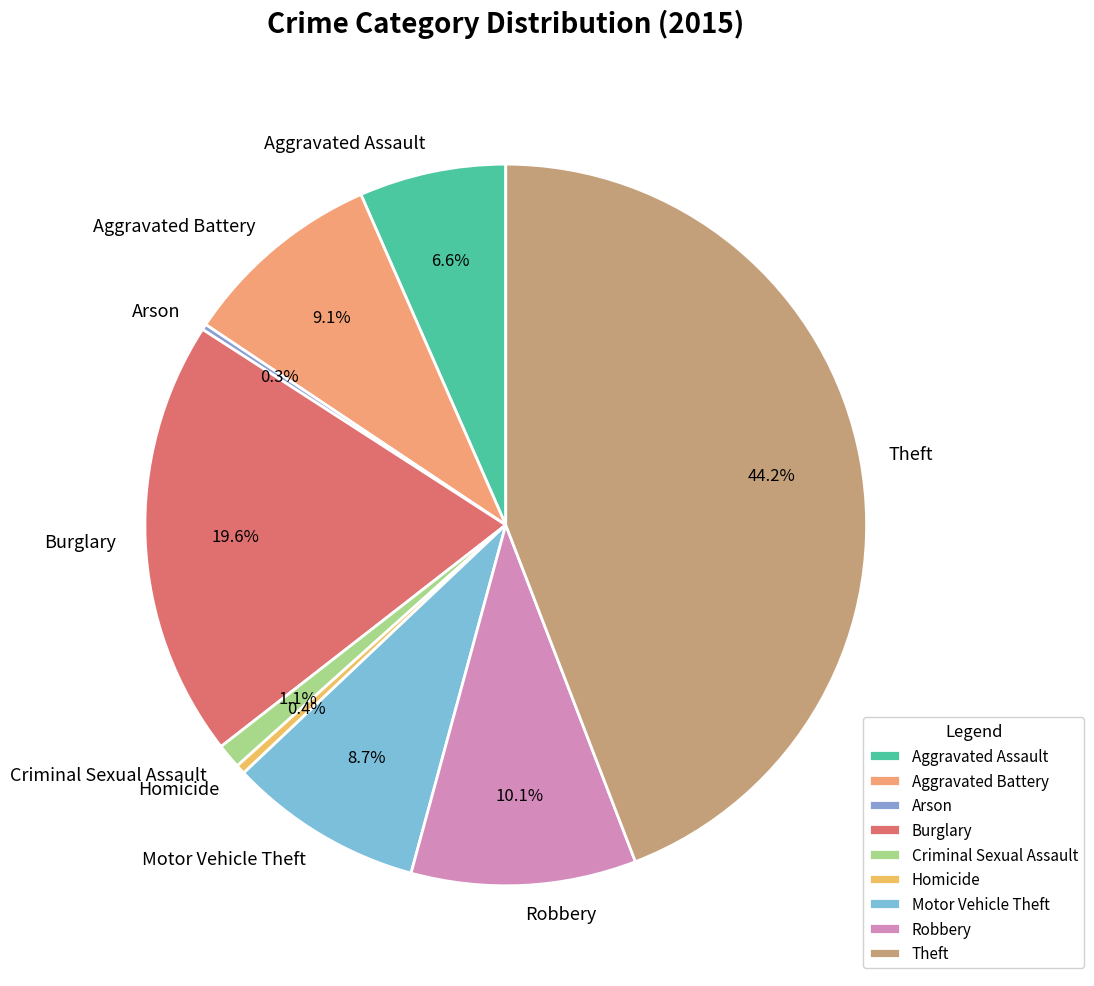

Do Aggravated Battery and Homicide together represent more than half of the pie?

No